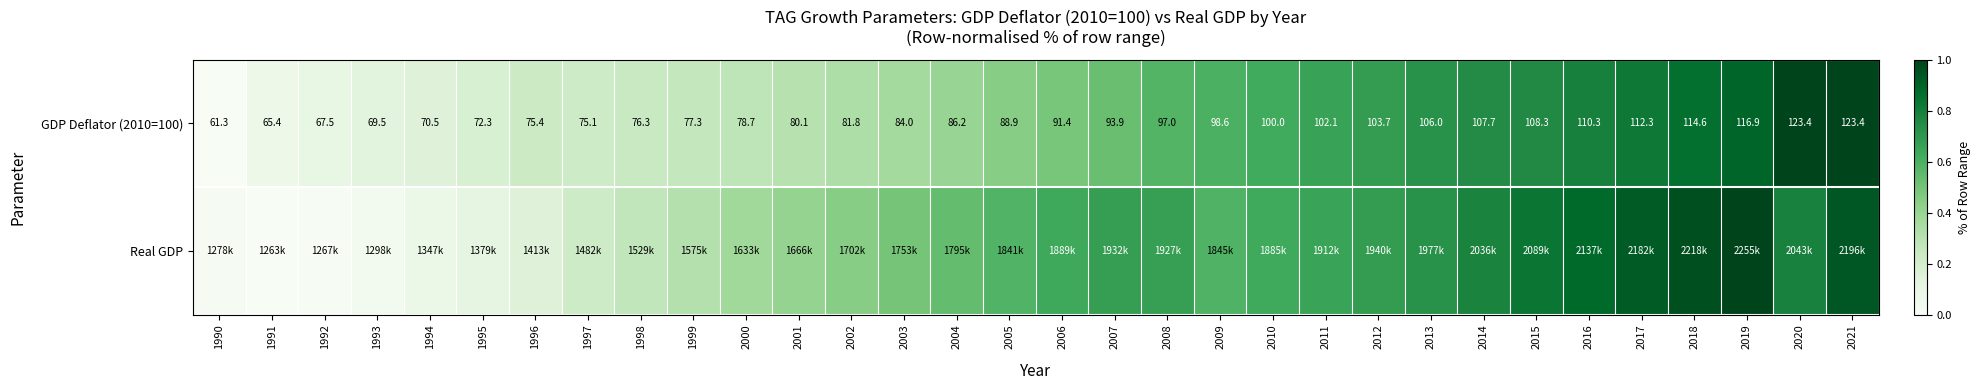

Is it true that Real GDP equals 1.0 at 2014?

False